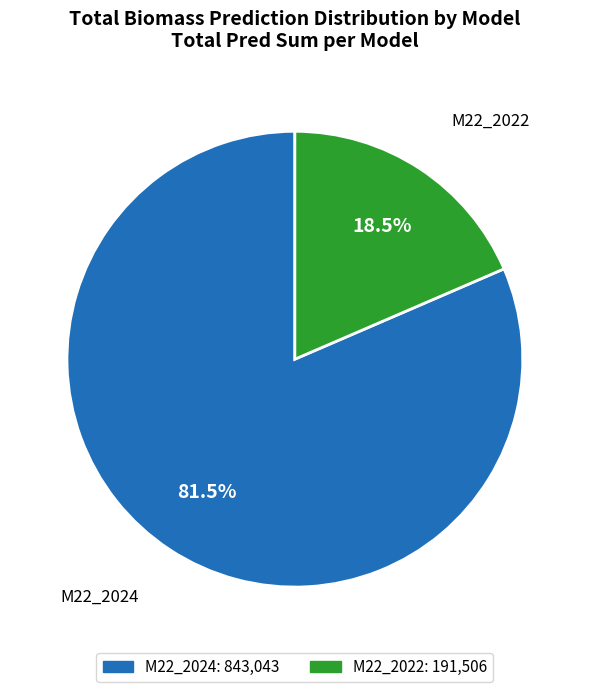

How much of the chart is everything except M22_2024?

18.5%